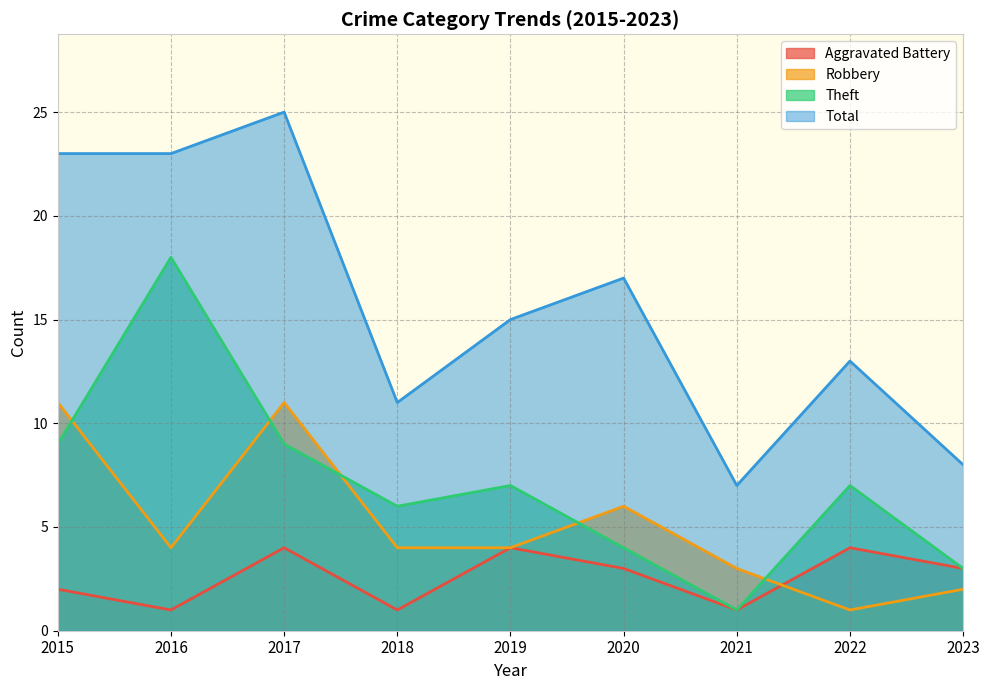

Rank the series by their average value, from highest to lowest.

Total, Theft, Robbery, Aggravated Battery